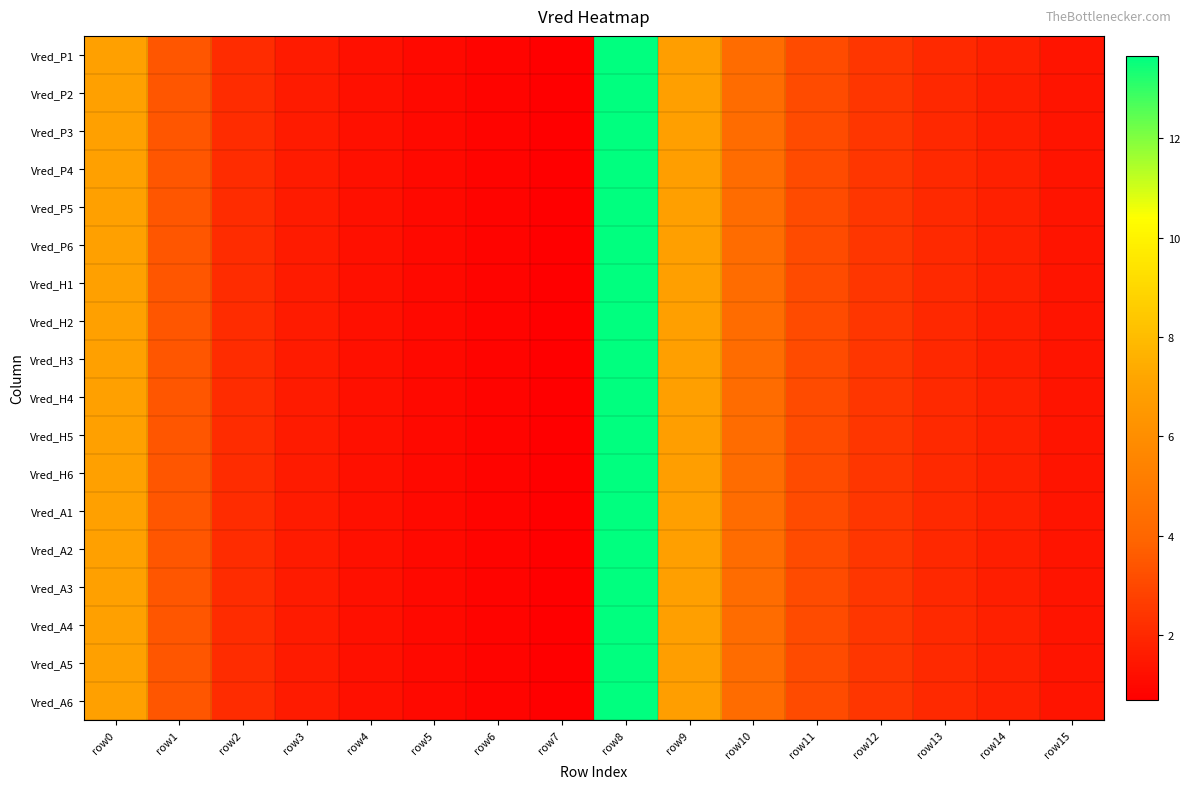

Which has a higher value, row13 or row4?

row13